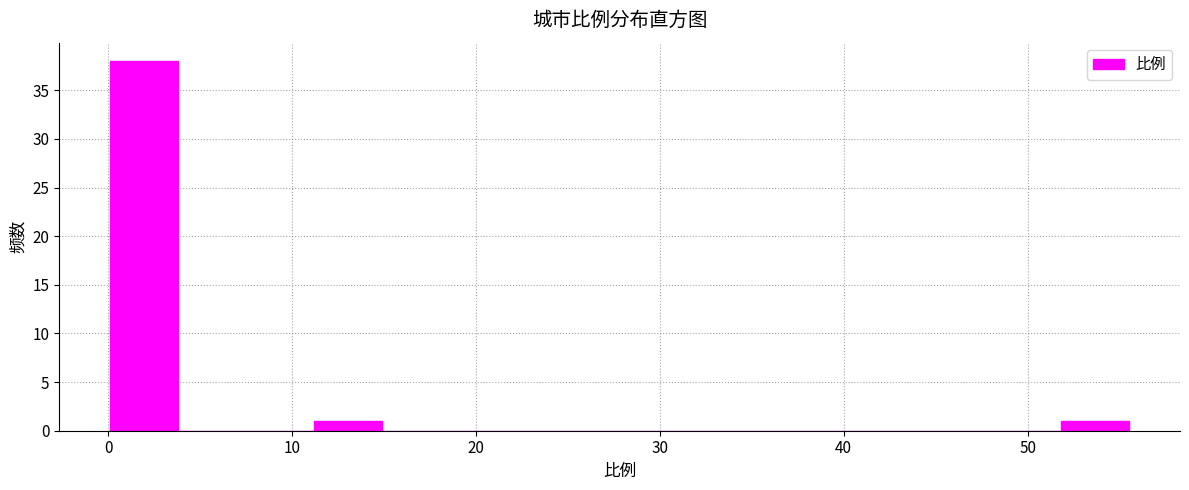

Around what value on the x-axis is the tallest bar? Give the approximate position of its centre, as read against the axis.

2